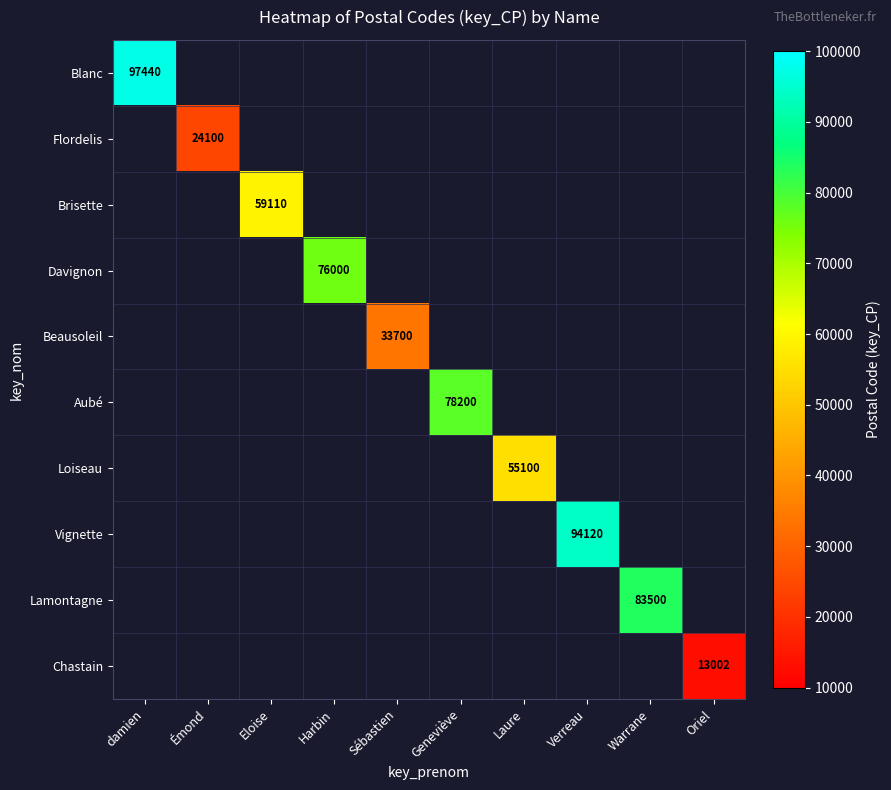

The value of Davignon at Harbin is 39539. True or false?

False